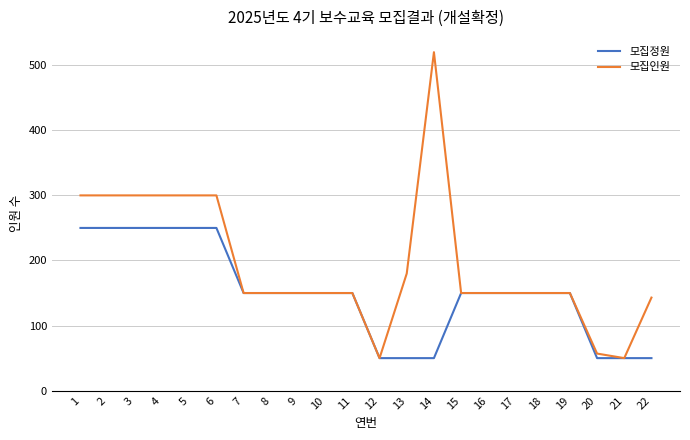

Rank the series by their average value, from highest to lowest.

모집인원, 모집정원